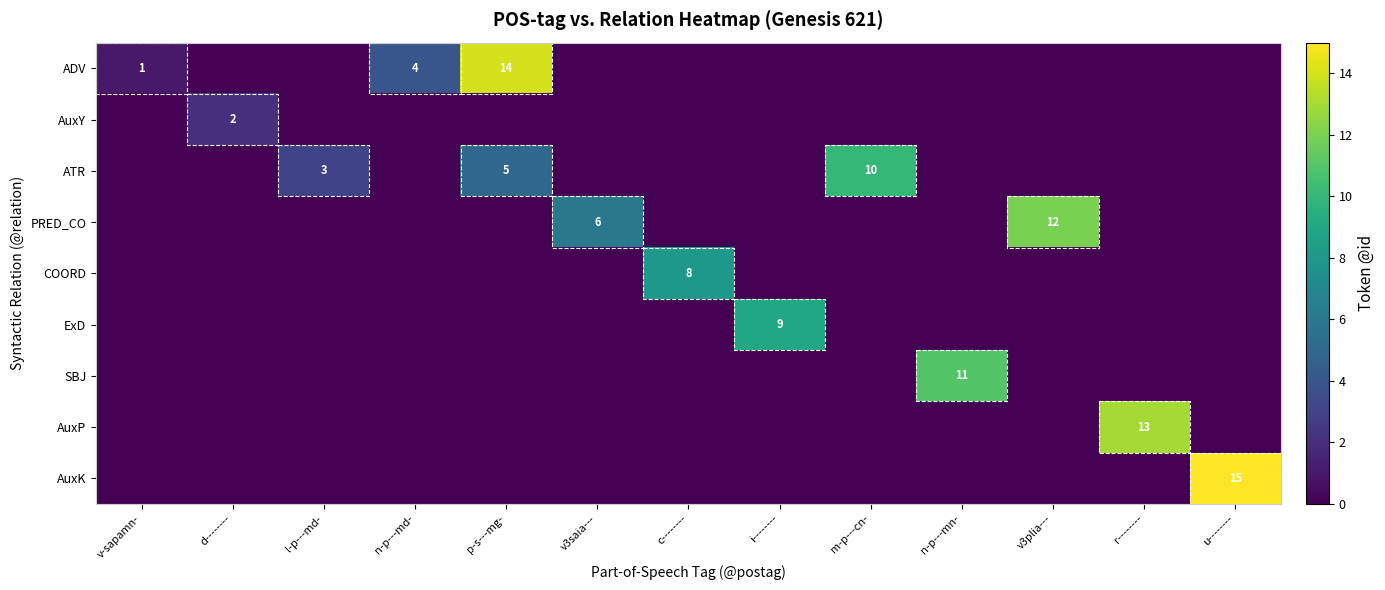

The value of ADV at n-p---md- is 7. True or false?

False